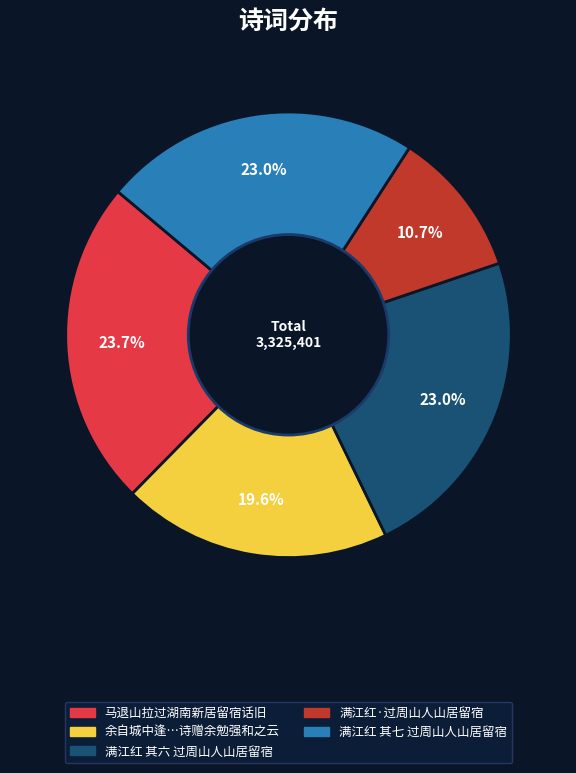

Count the number of slices in the pie.

5